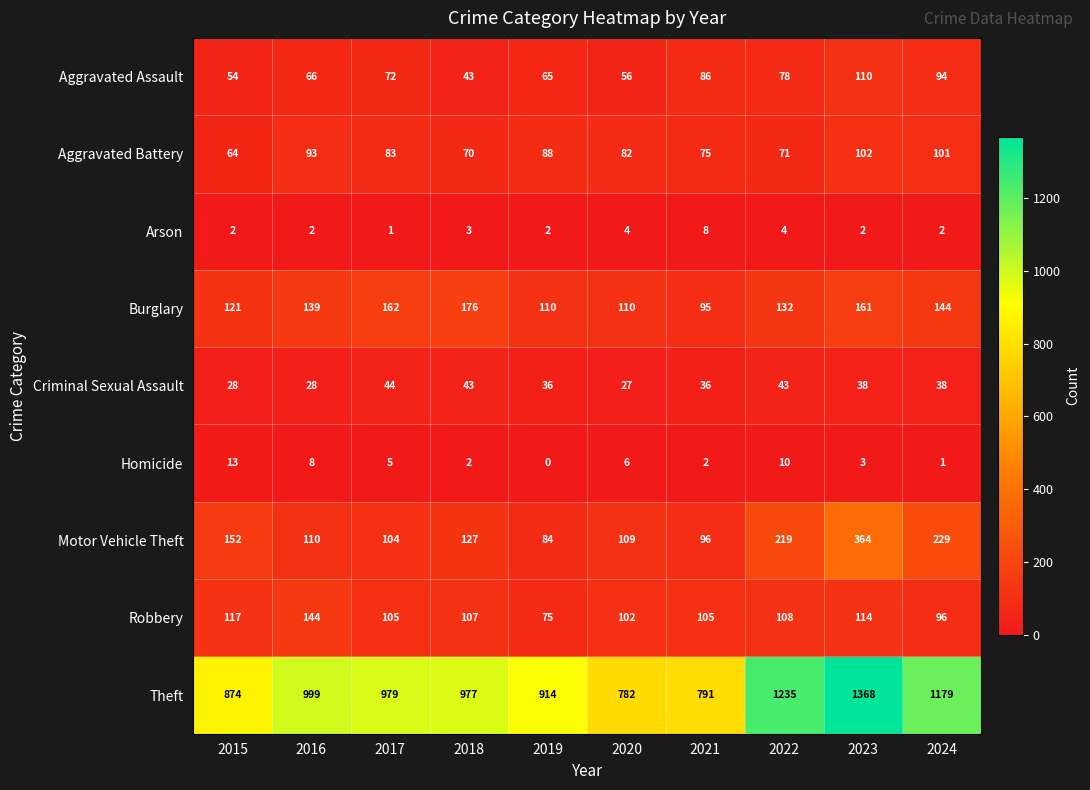

Which series has the largest total across all categories?

Theft